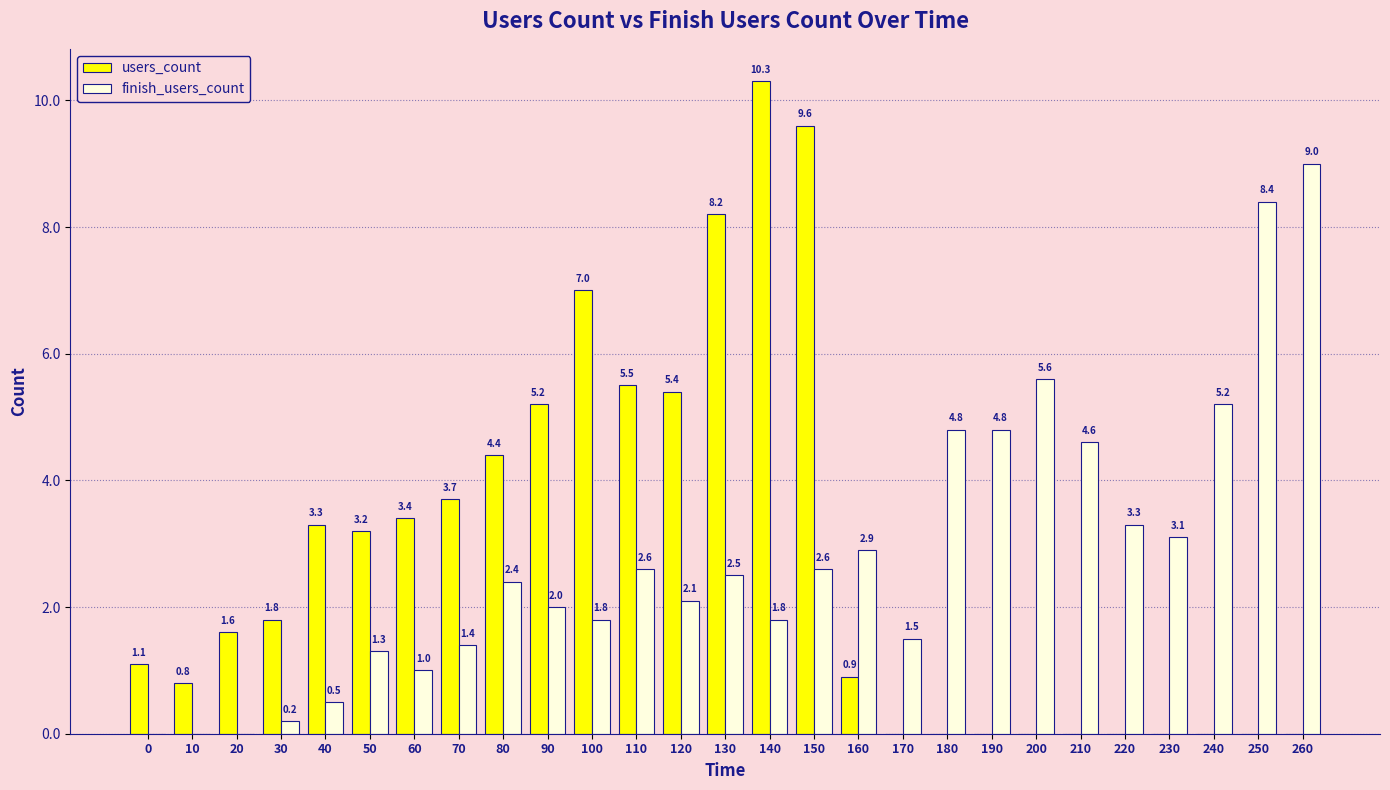

What is the total value across all series at 20?

1.6